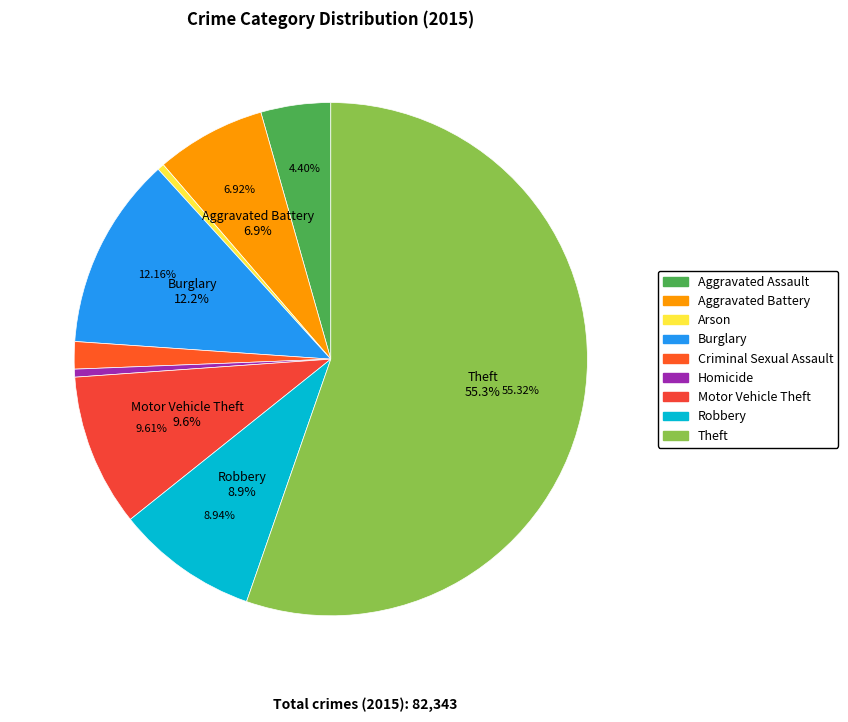

True or false: Criminal Sexual Assault accounts for 10% of the total.

False